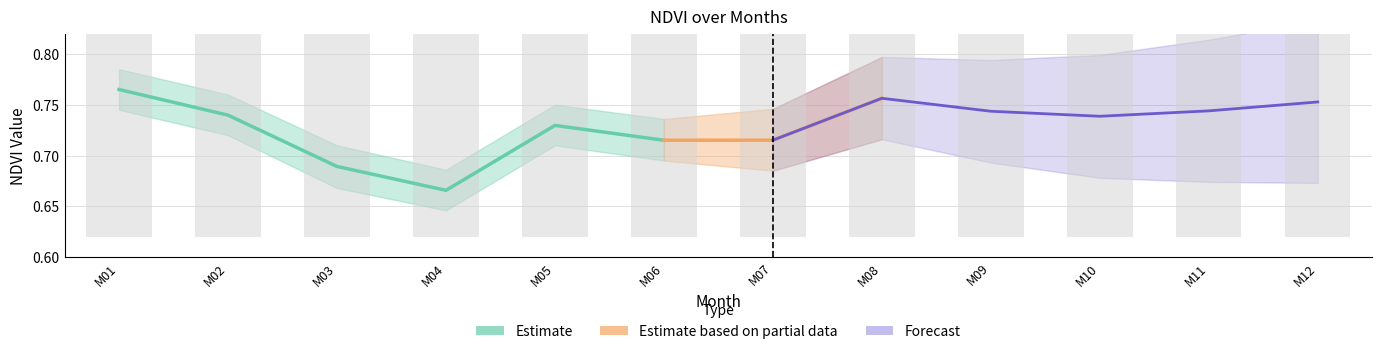

Does the chart contain stacked bars?

No